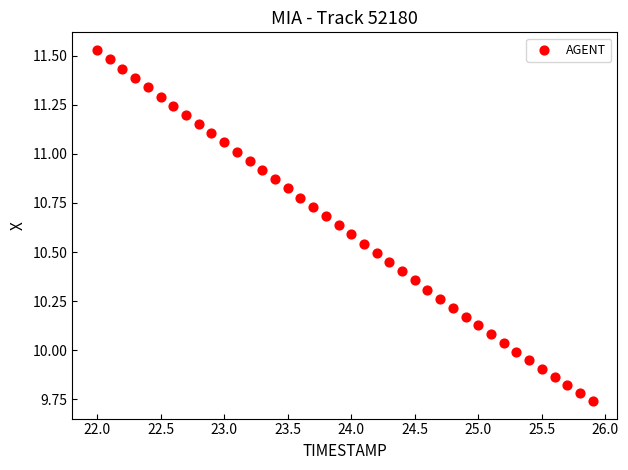

What is the range of Y values (max minus min)?

1.8